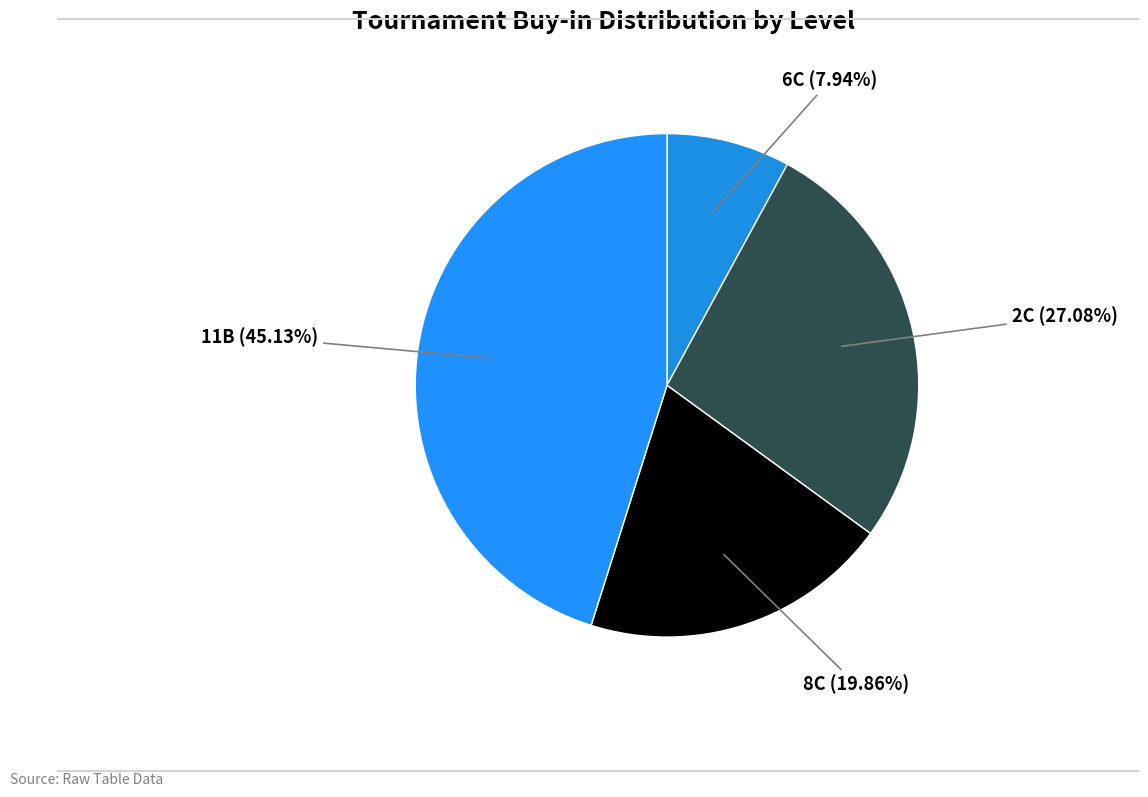

Combined, do 8C and 6C account for over 50%?

No